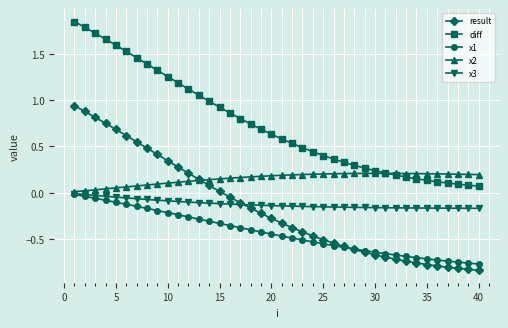

Which series has the largest total across all categories?

diff